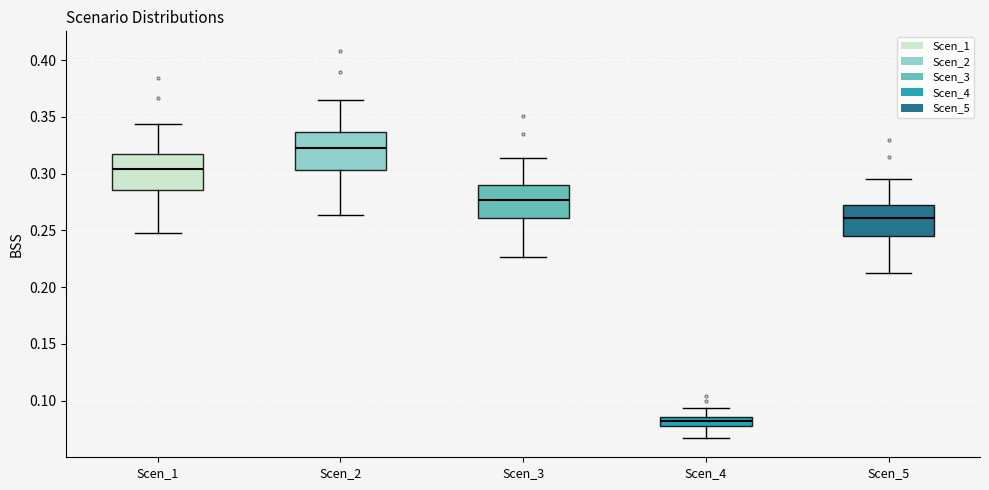

Reading left to right, transcribe this box plot: for each box, give where its median line is, the range the box spans, and where its two whiskers end, as read against the y-axis. The values are not printed on the chart, so give them approximately, as read against the axis.

Scen_1: median 0.305, box 0.285 to 0.315, whiskers 0.250 to 0.345
Scen_2: median 0.320, box 0.305 to 0.335, whiskers 0.265 to 0.365
Scen_3: median 0.275, box 0.260 to 0.290, whiskers 0.225 to 0.315
Scen_4: median 0.080 (inside the box), box 0.080 to 0.085, whiskers 0.065 to 0.095
Scen_5: median 0.260, box 0.245 to 0.270, whiskers 0.215 to 0.295